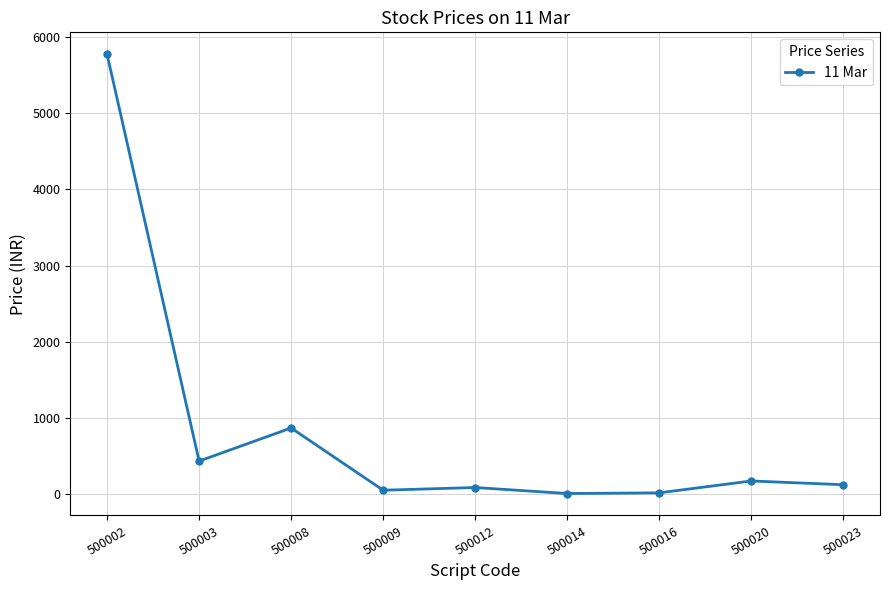

What is the sum of all values?

7531.3